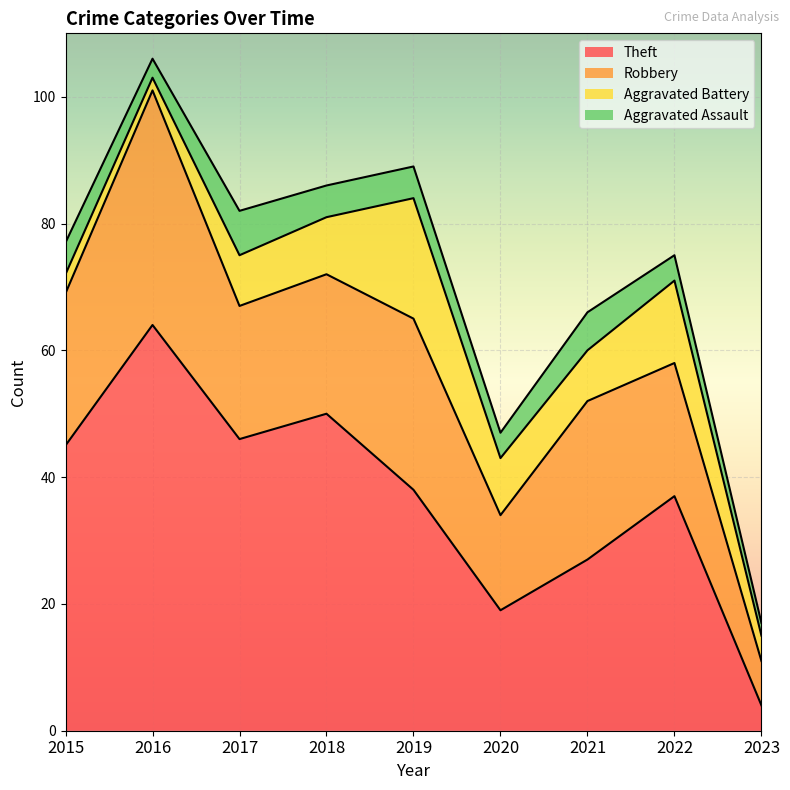

Reading left to right, extract all data points from this chart.

Theft: 45	64	46	50	38	19	27	37	4
Robbery: 24	37	21	22	27	15	25	21	7
Aggravated Battery: 3	2	8	9	19	9	8	13	4
Aggravated Assault: 5	3	7	5	5	4	6	4	2